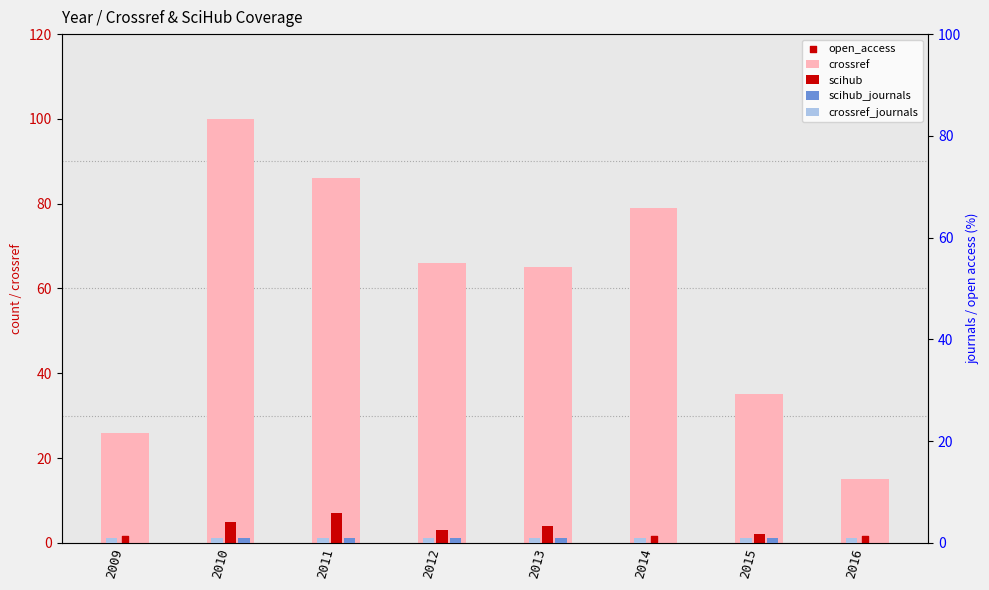

Which series contains the highest Y value?

crossref